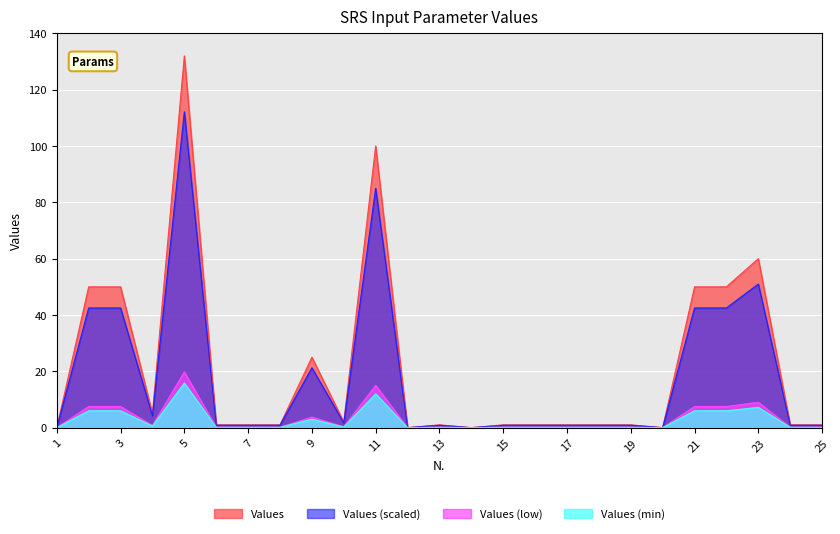

How many values exceed 1?

10